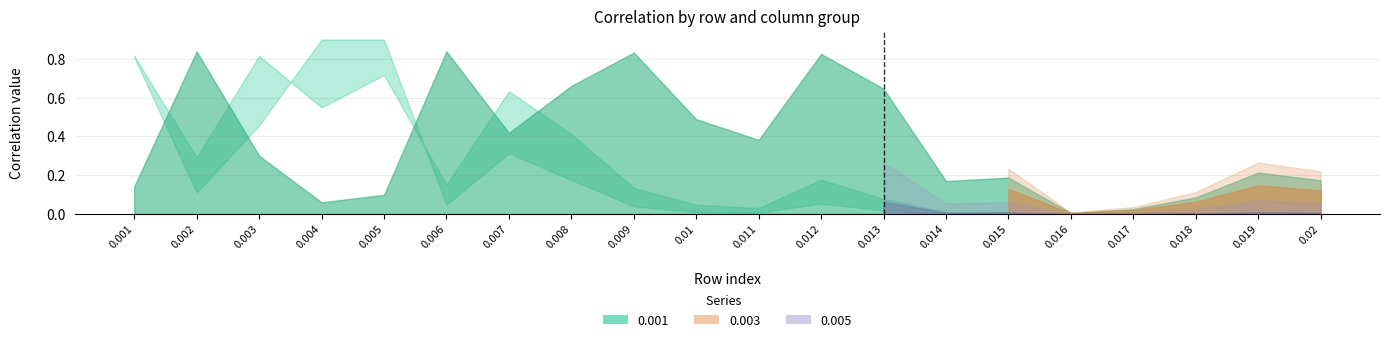

What is the label of the 17th point from the right?

0.004